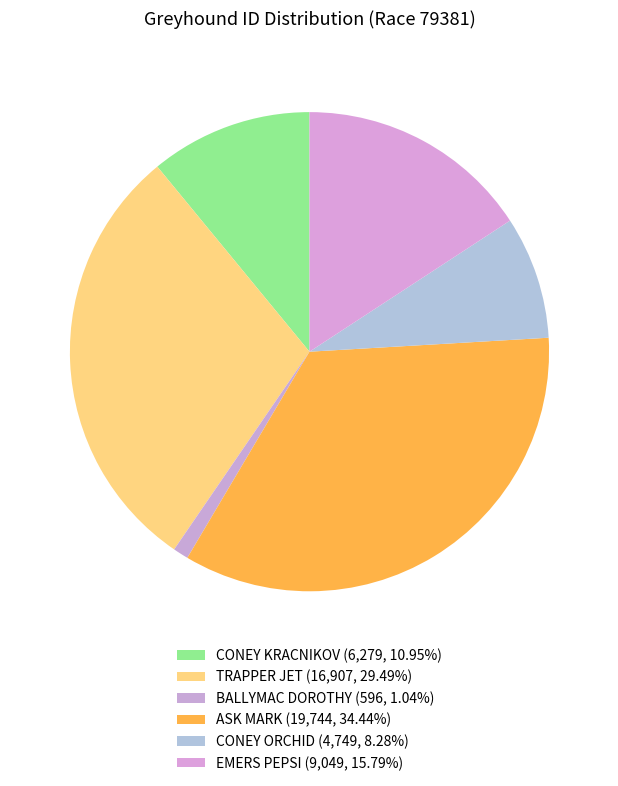

What is the change in value from TRAPPER JET to ASK MARK?

+2837